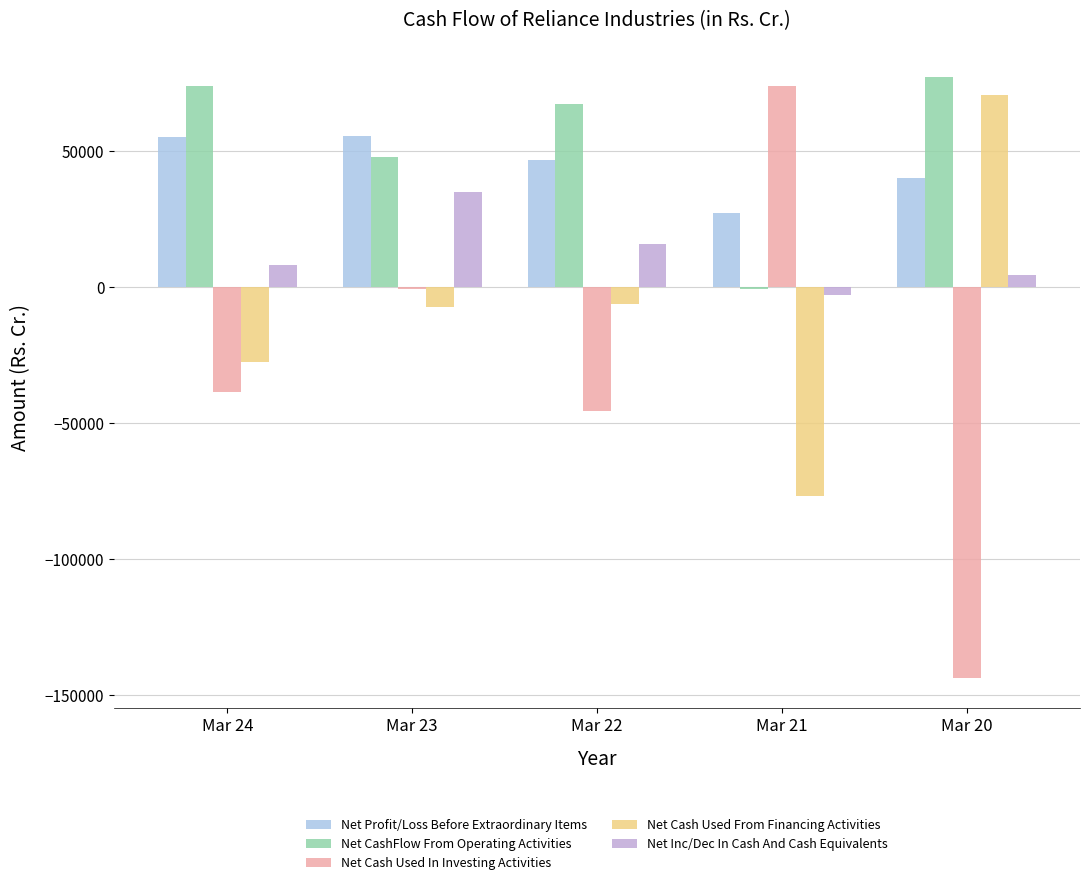

What is the highest value of the Net Inc/Dec In Cash And Cash Equivalents series?

35097